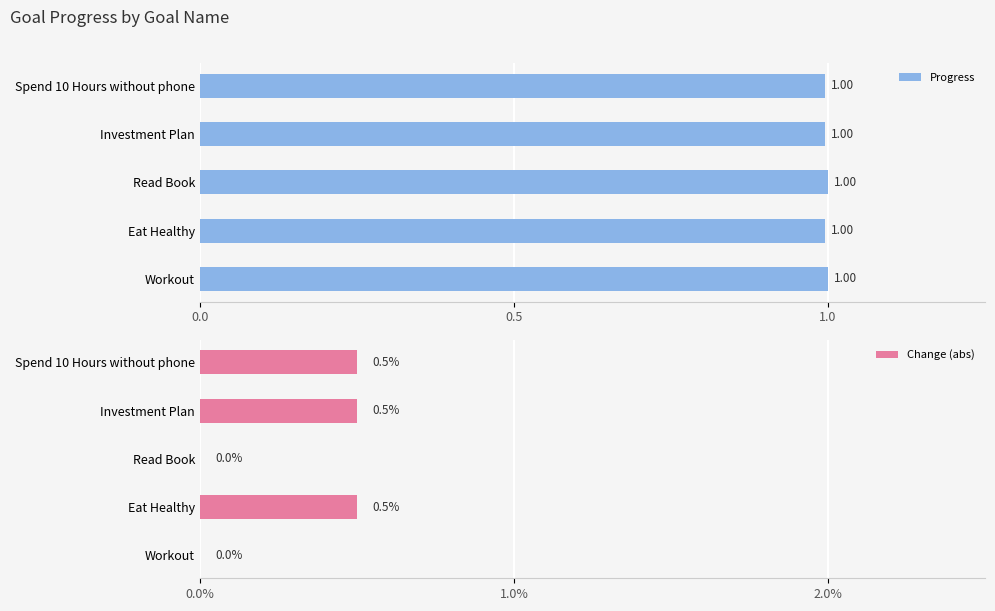

What value does the Progress series have at Eat Healthy?

1.0